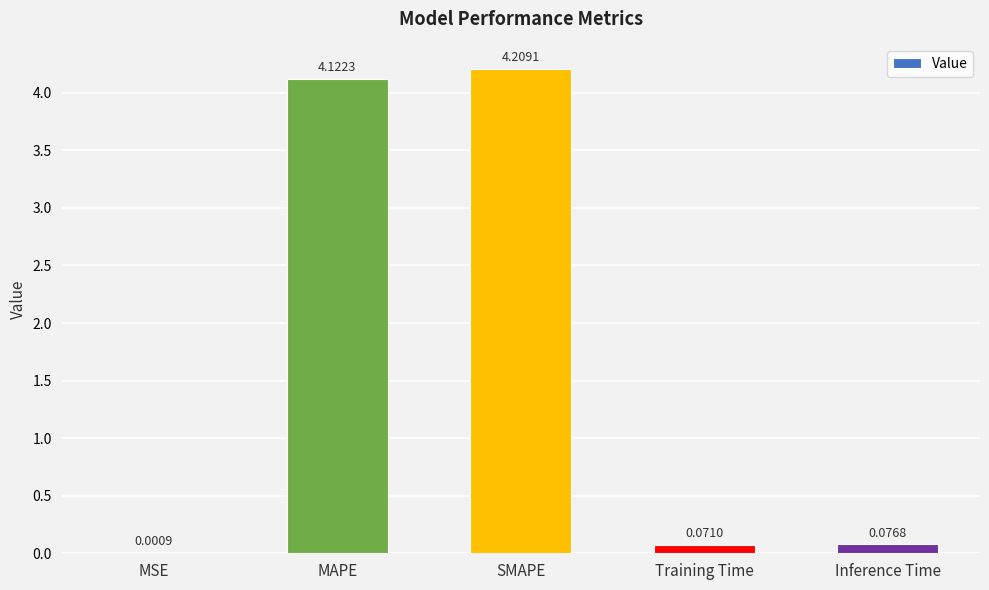

Between Inference Time and MSE, which is larger?

Inference Time